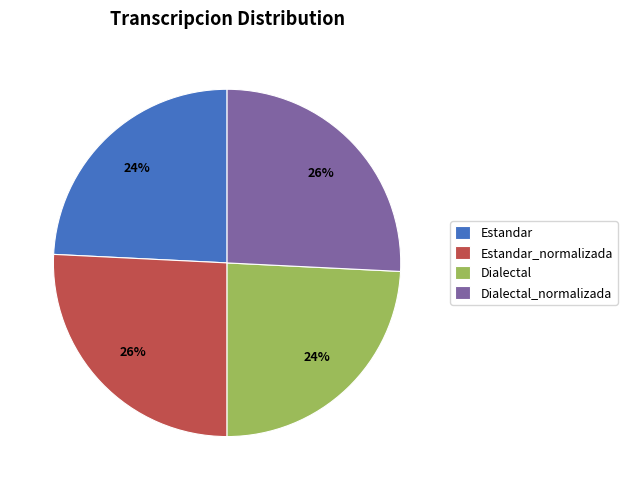

The Estandar slice represents 24% of the pie. True or false?

True